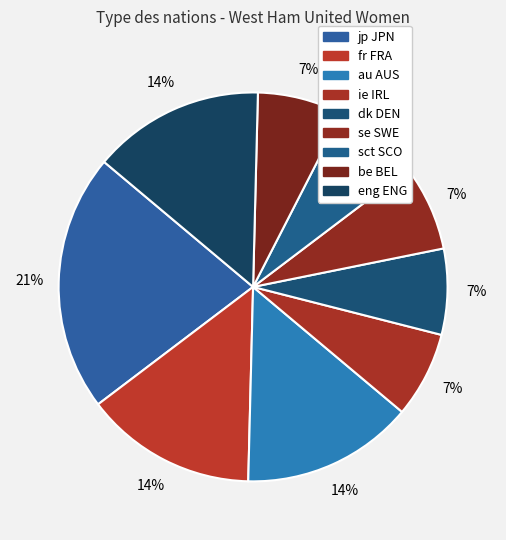

Is it true that dk DEN is 20% of the pie?

False